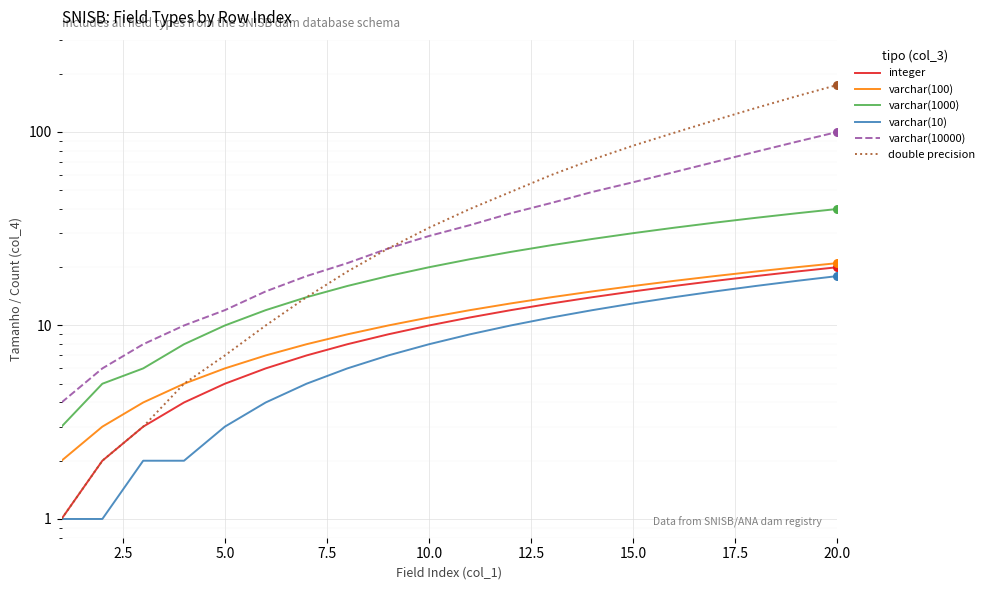

Is the value of double precision at 12 greater than the value of varchar(10) at 12?

Yes